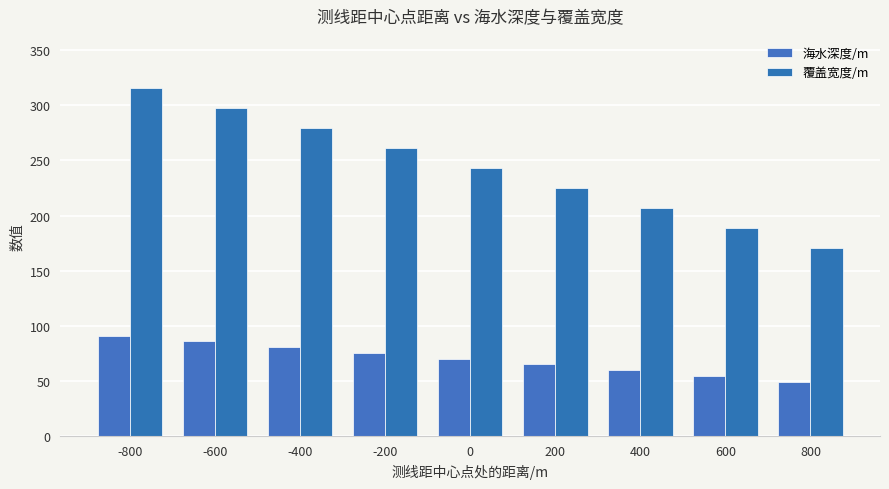

Rank the series by their maximum value, from highest to lowest.

覆盖宽度/m, 海水深度/m